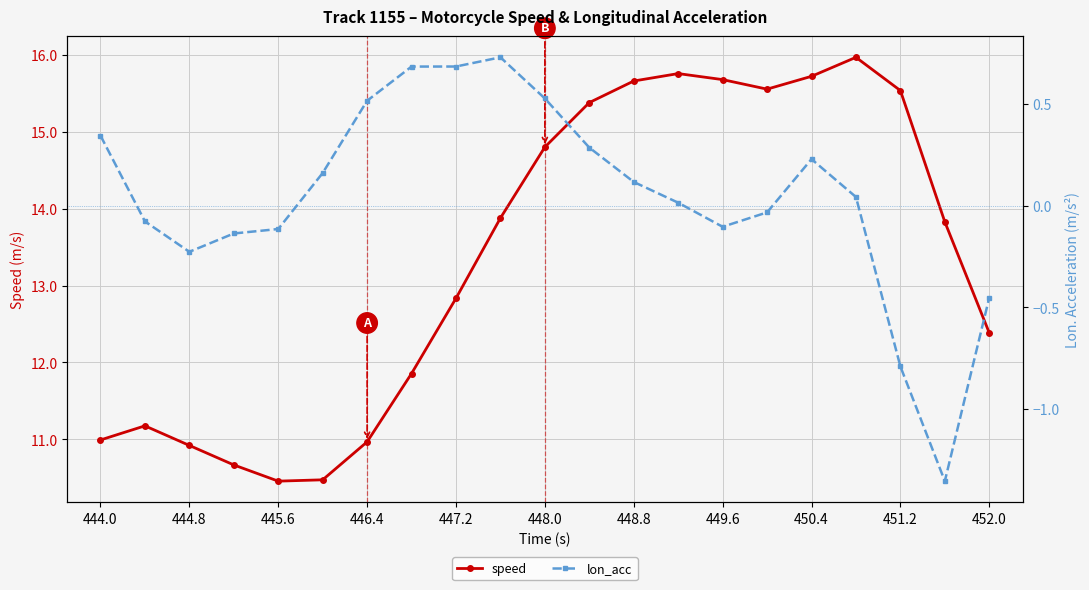

What are all the series names shown in the legend?

speed, lon_acc